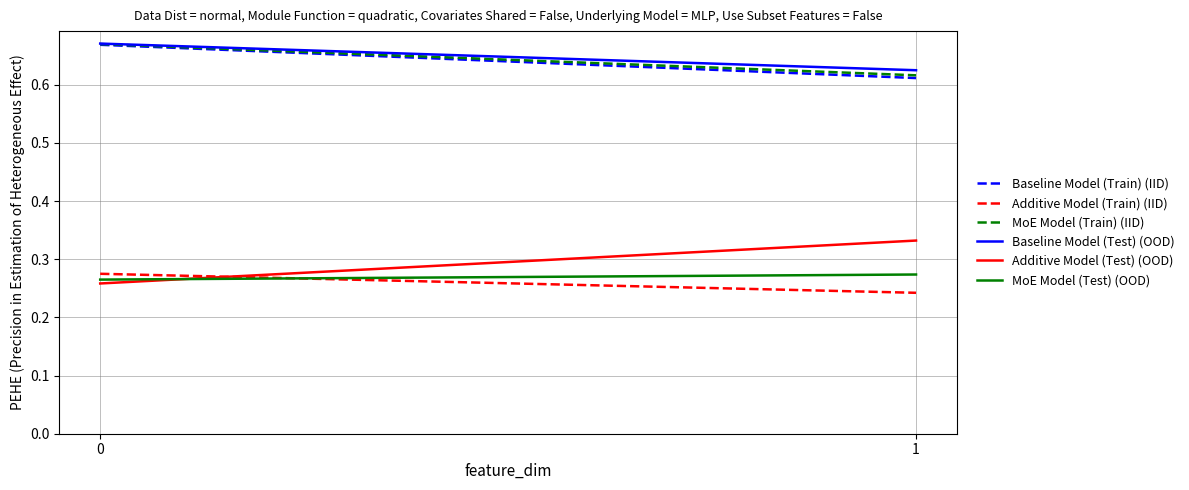

What is the spread (max minus min) of values at 1?

0.4